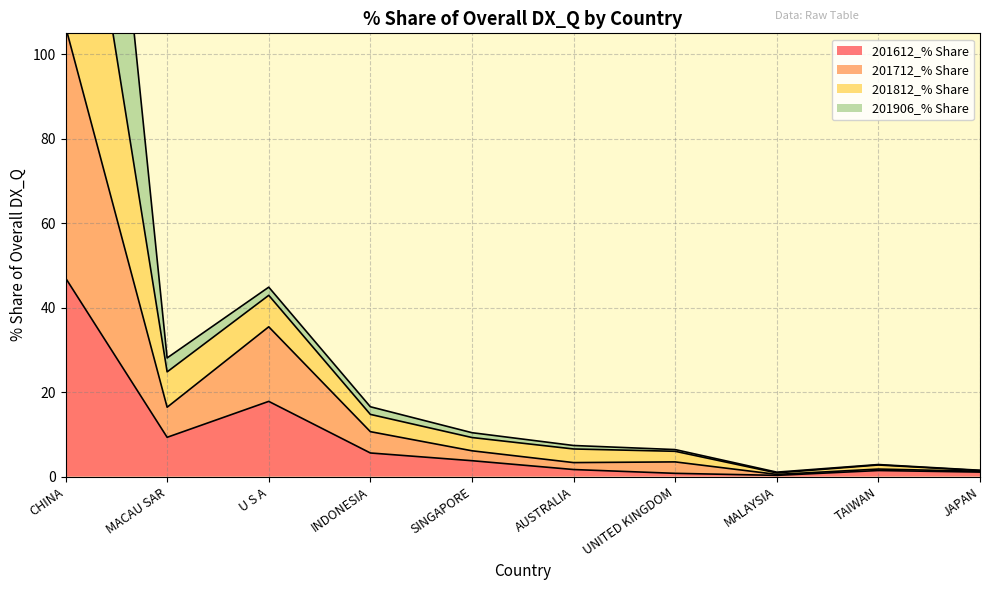

True or false: 201612_% Share and 201712_% Share intersect in this chart.

False